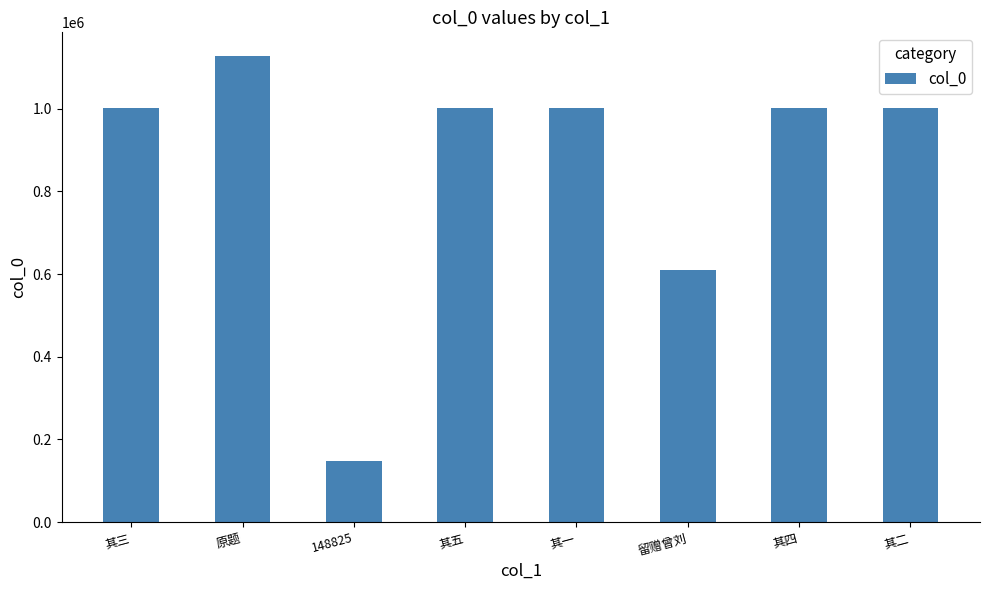

The chart shows a value of 1001317 at 其四. True or false?

True